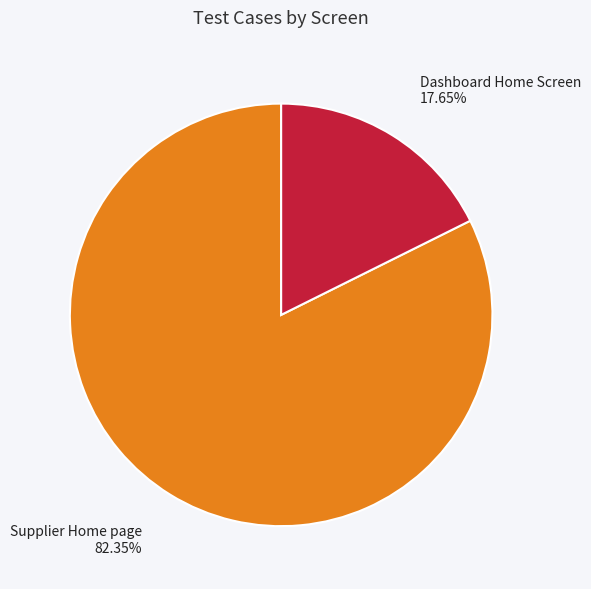

Is there a majority slice in this chart?

Yes